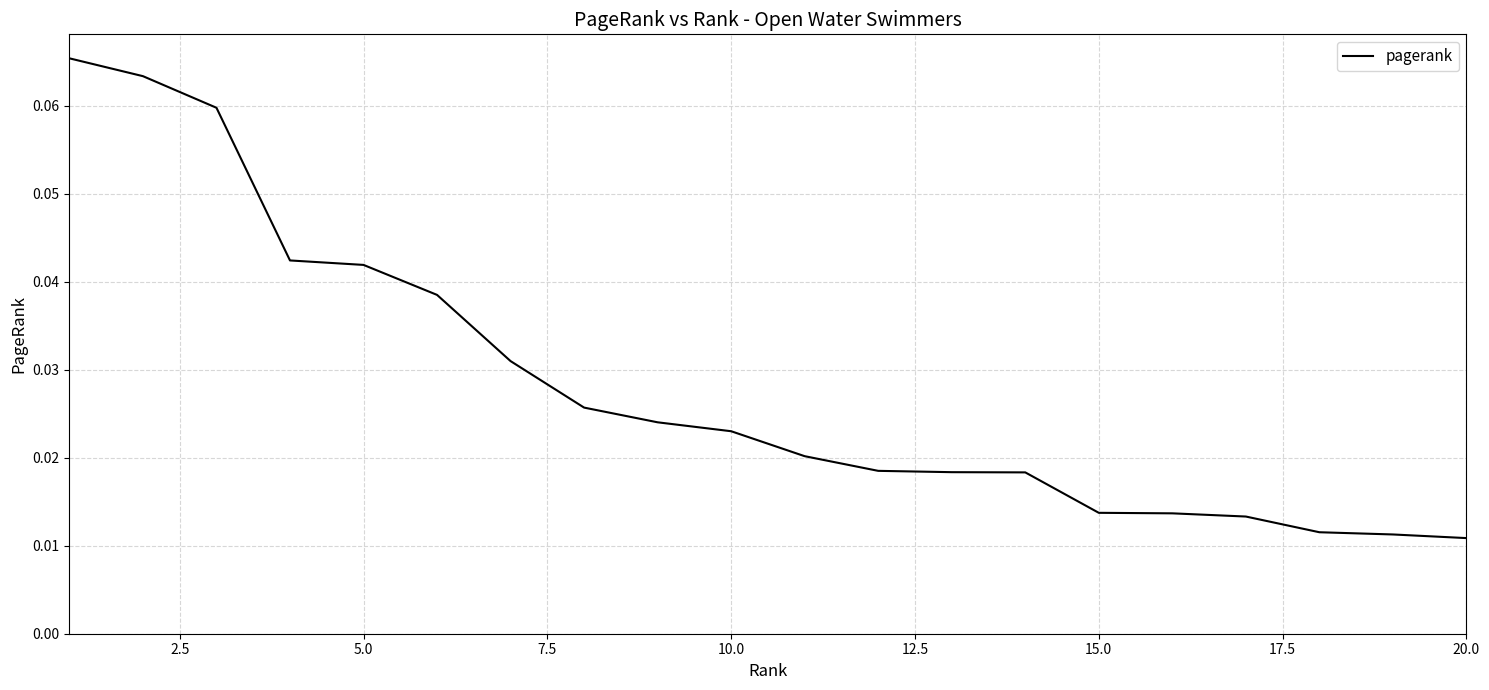

How many lines are shown in the chart?

1